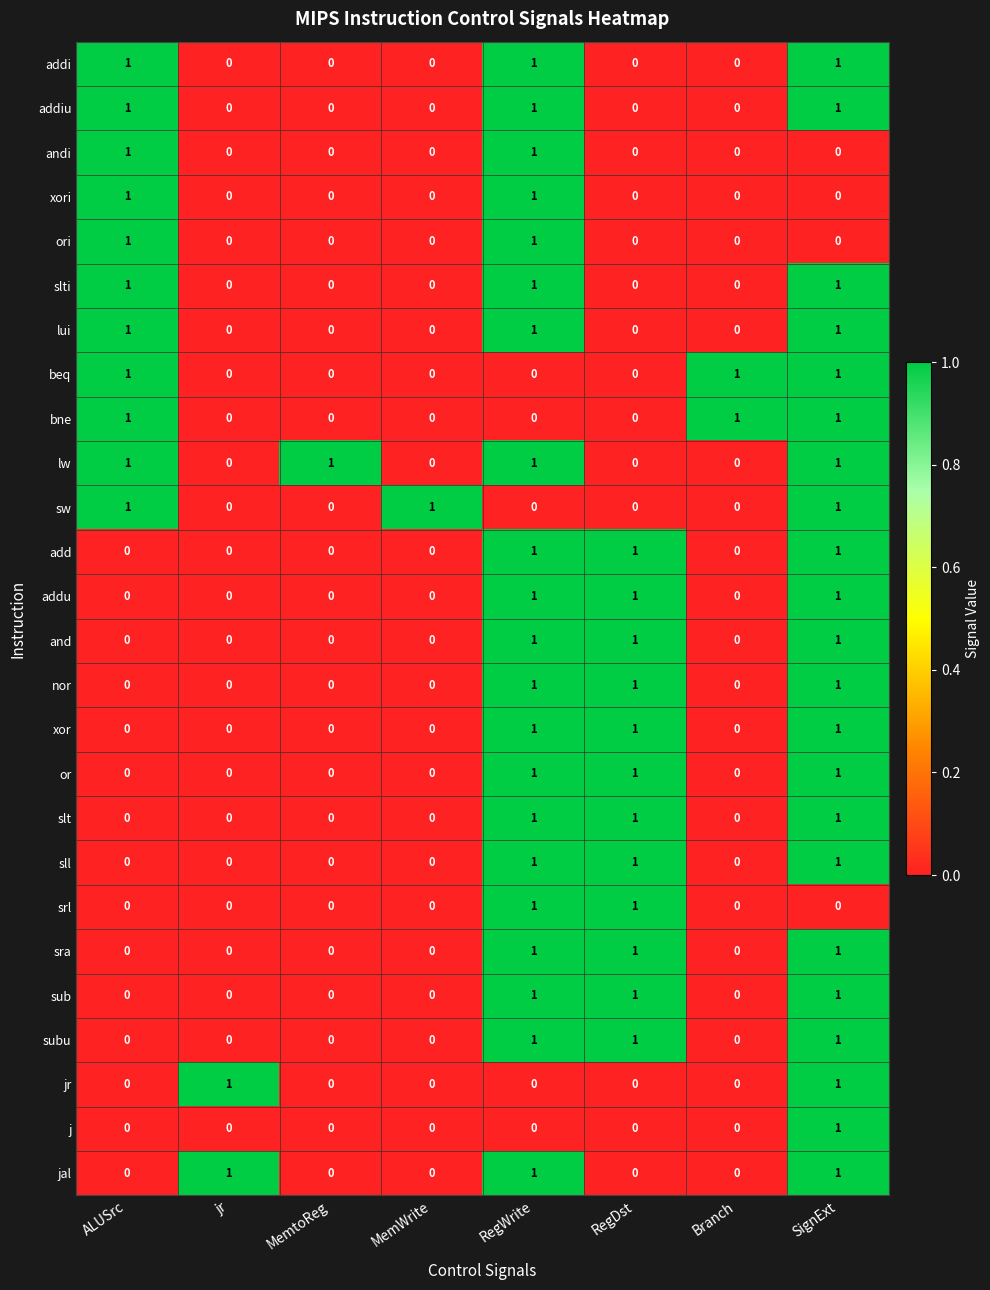

What is the difference between the highest and lowest values at SignExt?

1